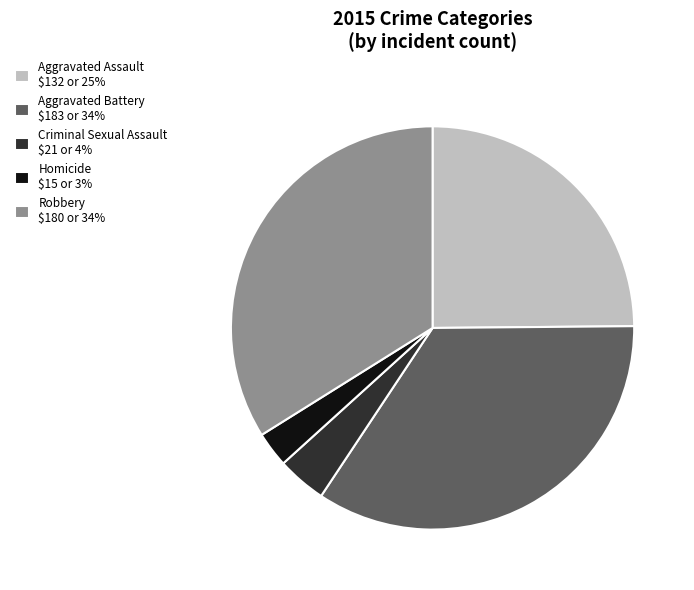

Between Criminal Sexual Assault and Aggravated Assault, which is larger?

Aggravated Assault